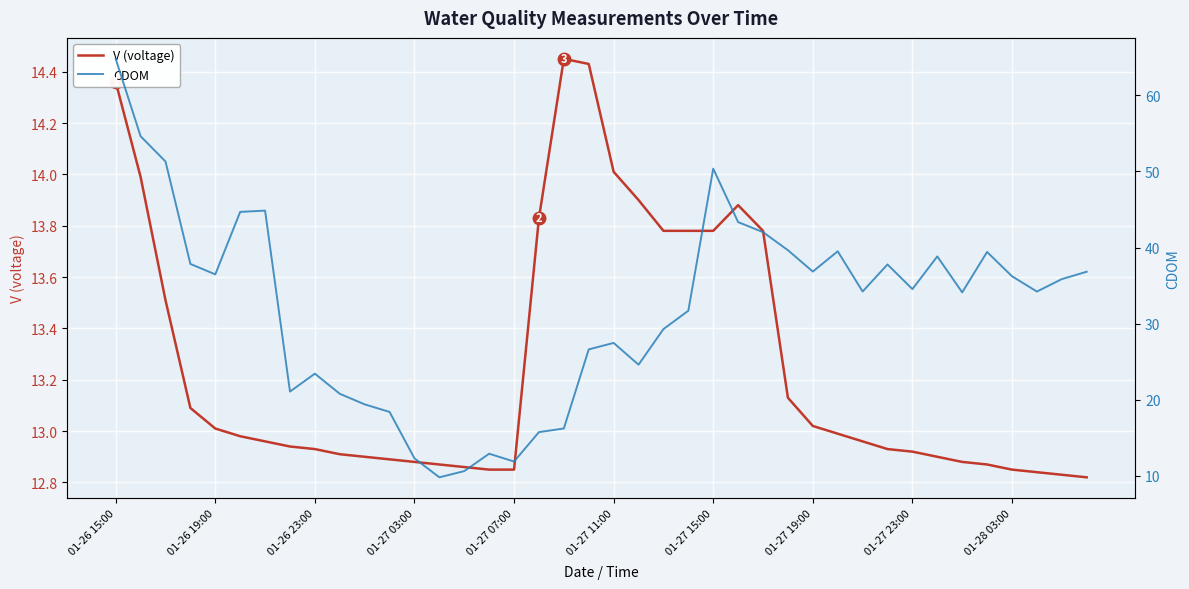

Is it true that V (voltage) equals 8.7 at 01-27 03:00?

False